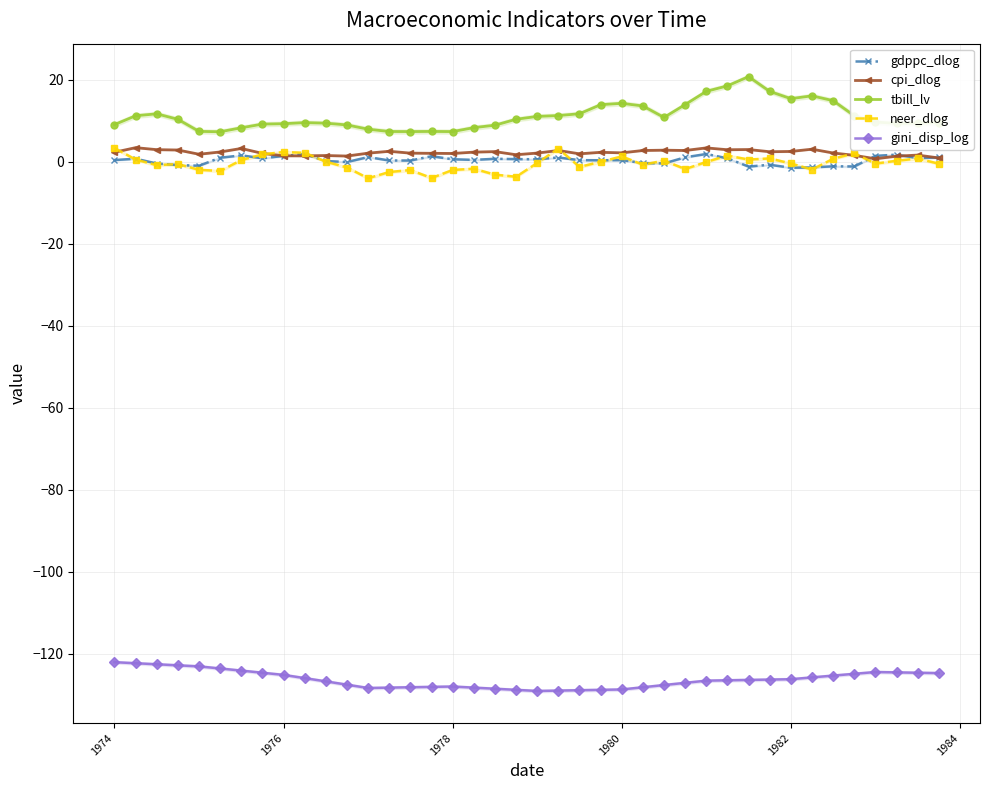

Which series has the widest spread of values?

tbill_lv